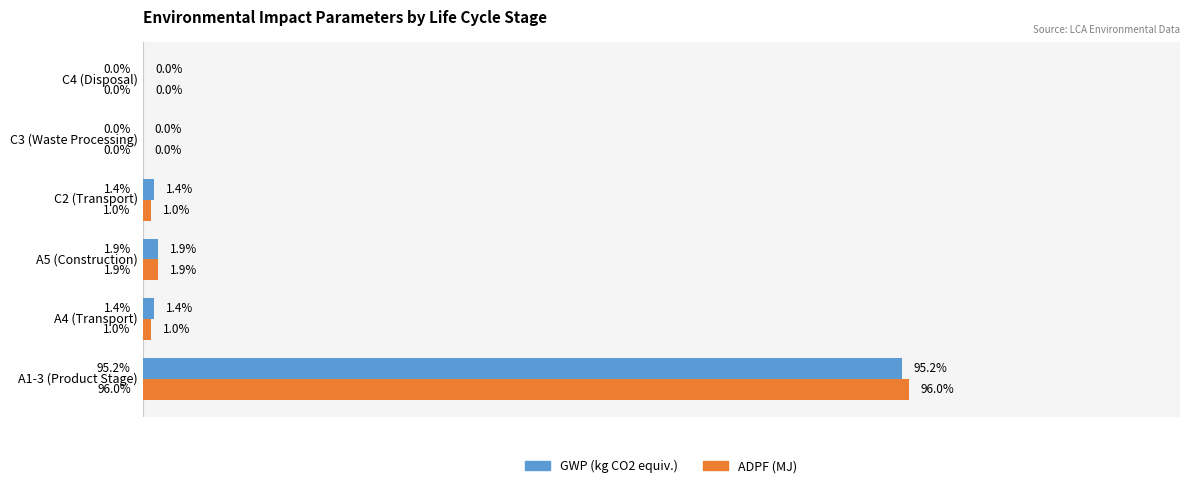

Which series has the widest spread of values?

ADPF (MJ)